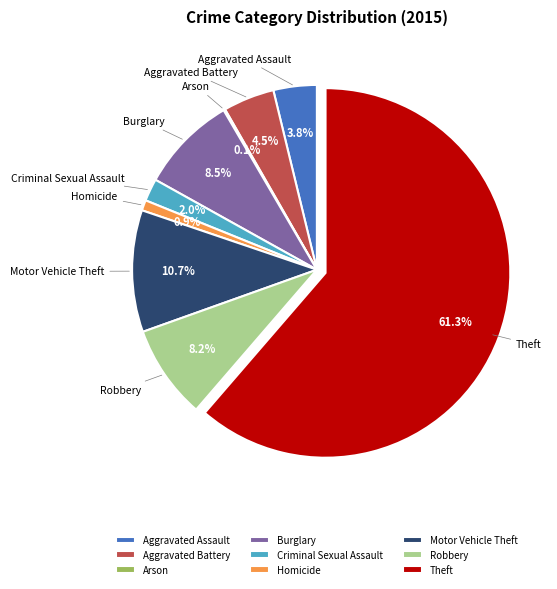

What is the ratio of the value at Robbery to the value at Motor Vehicle Theft?

0.8